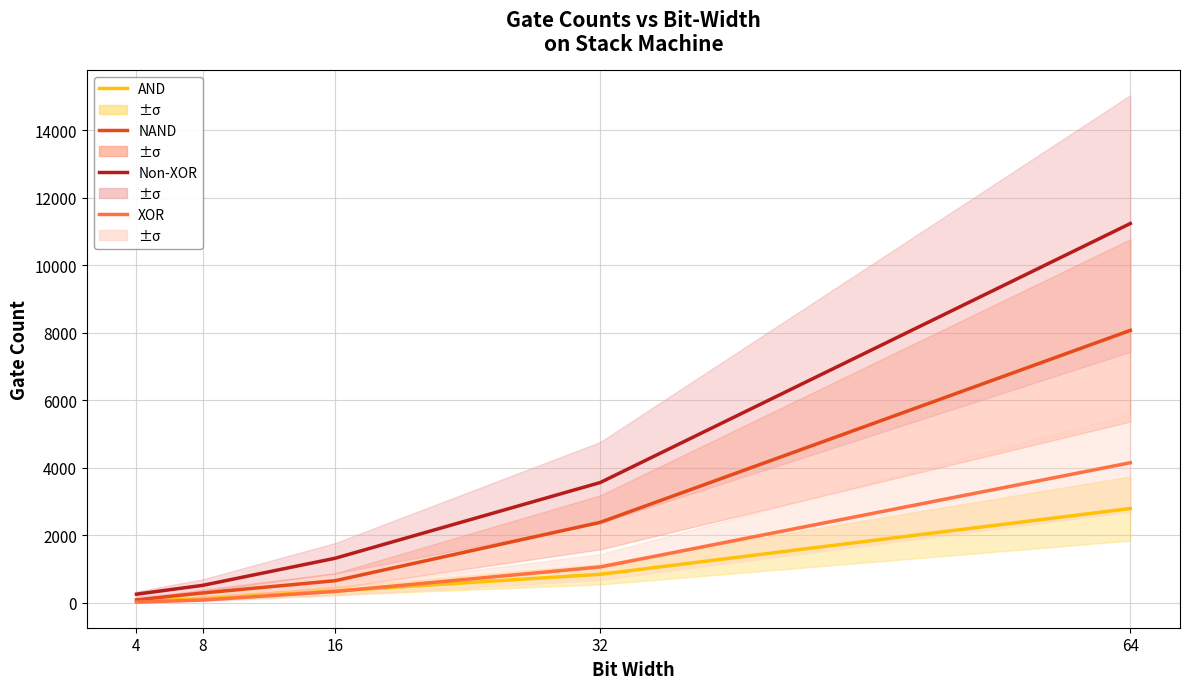

Does the chart have visible grid lines?

Yes